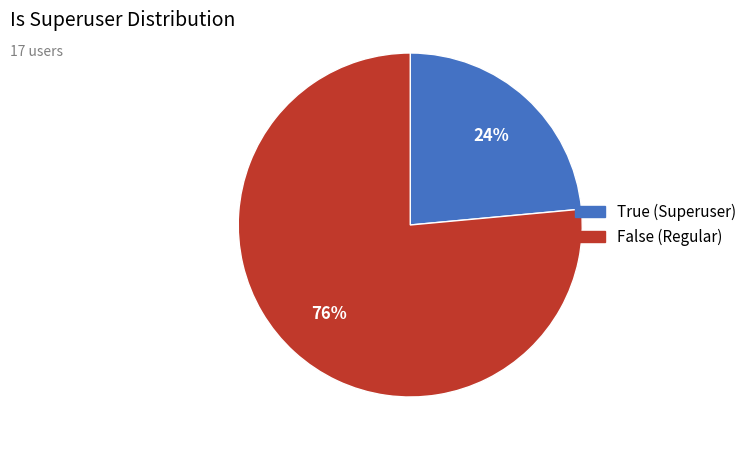

Is the sum of True and False greater than half?

Yes